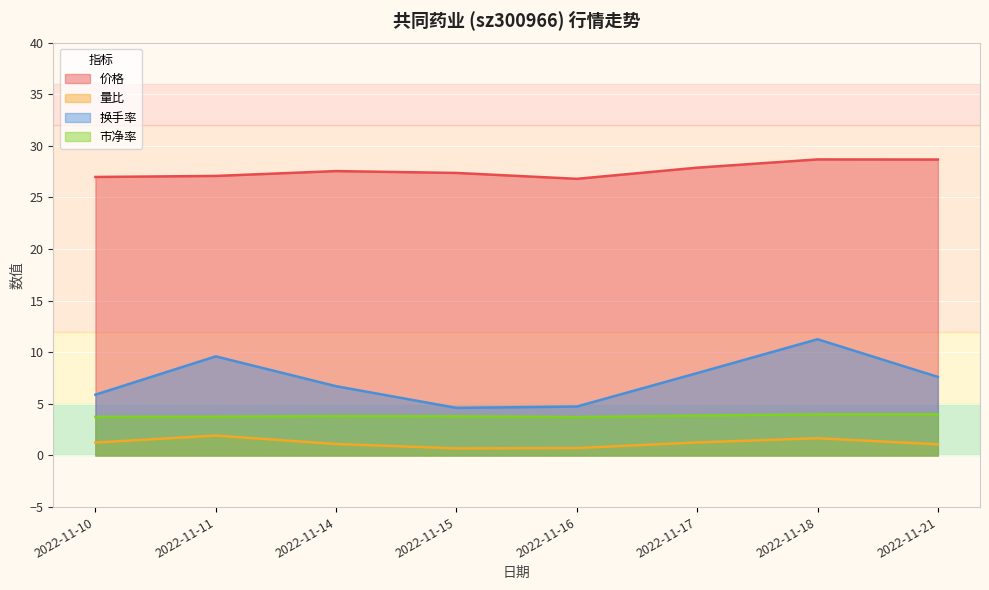

Reading left to right, what are all the values shown in this chart?

价格: 2022-11-10=27.0	2022-11-11=27.1	2022-11-14=27.6	2022-11-15=27.4	2022-11-16=26.8	2022-11-17=27.9	2022-11-18=28.7	2022-11-21=28.7
量比: 2022-11-10=1.2	2022-11-11=1.9	2022-11-14=1.1	2022-11-15=0.7	2022-11-16=0.7	2022-11-17=1.3	2022-11-18=1.7	2022-11-21=1.1
换手率: 2022-11-10=5.9	2022-11-11=9.6	2022-11-14=6.7	2022-11-15=4.6	2022-11-16=4.7	2022-11-17=8.0	2022-11-18=11.3	2022-11-21=7.6
市净率: 2022-11-10=3.7	2022-11-11=3.8	2022-11-14=3.8	2022-11-15=3.8	2022-11-16=3.7	2022-11-17=3.9	2022-11-18=4.0	2022-11-21=4.0